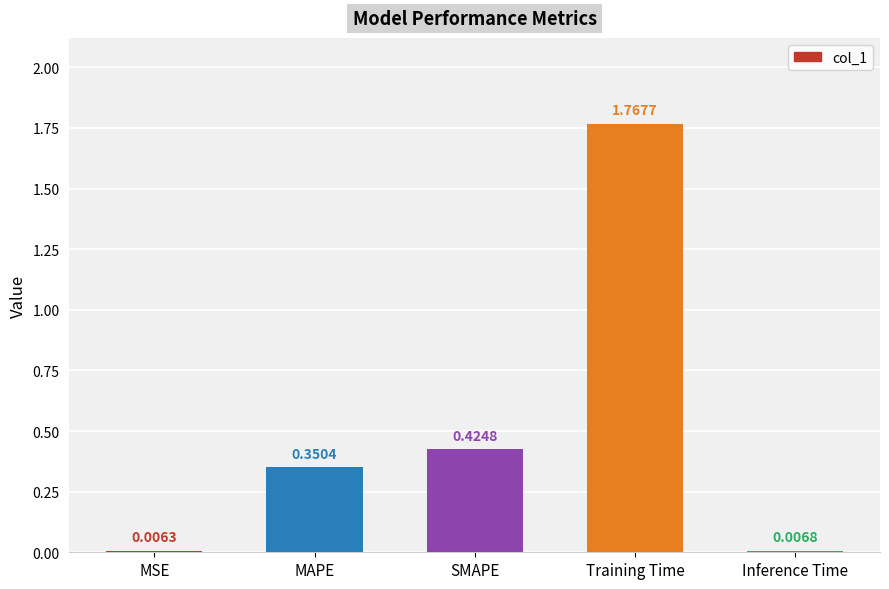

At which label is the value closest to 0?

MSE